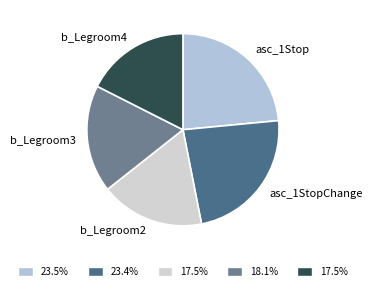

Does any single category account for the majority?

No